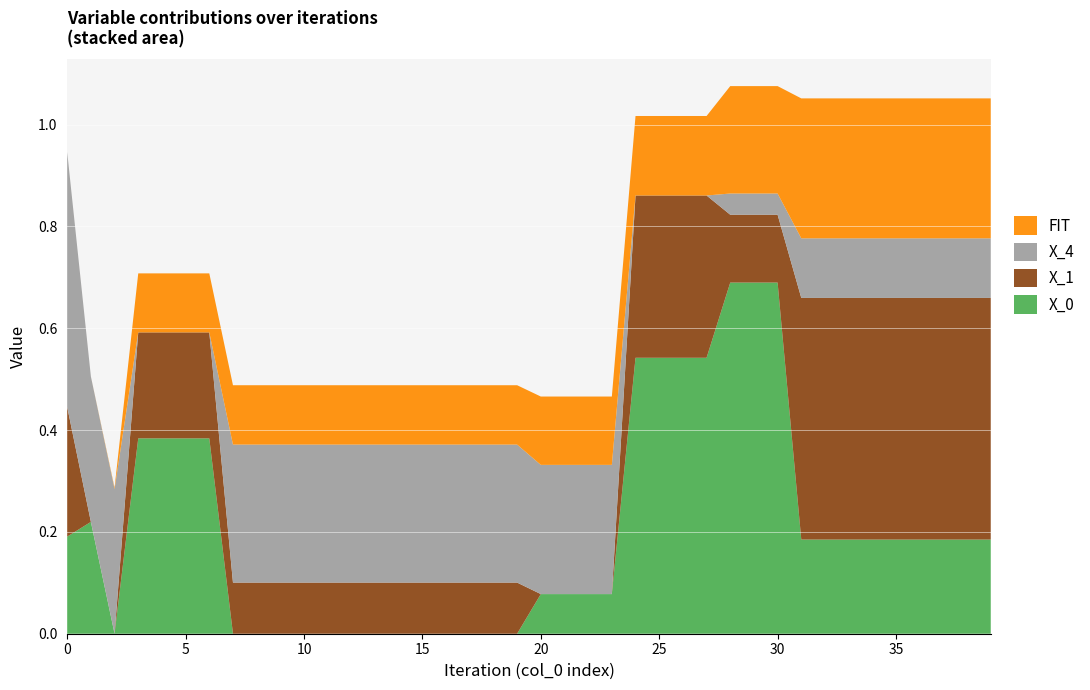

Reading left to right, list all the values displayed in this chart.

X_0: 0.2	0.2	0.0	0.4	0.4	0.4	0.4	0.0	0.0	0.0	0.0	0.0	0.0	0.0	0.0	0.0	0.0	0.0	0.0	0.0	0.1	0.1	0.1	0.1	0.5	0.5	0.5	0.5	0.7	0.7	0.7	0.2	0.2	0.2	0.2	0.2	0.2	0.2	0.2	0.2
X_1: 0.3	0.0	0.0	0.2	0.2	0.2	0.2	0.1	0.1	0.1	0.1	0.1	0.1	0.1	0.1	0.1	0.1	0.1	0.1	0.1	0.0	0.0	0.0	0.0	0.3	0.3	0.3	0.3	0.1	0.1	0.1	0.5	0.5	0.5	0.5	0.5	0.5	0.5	0.5	0.5
X_4: 0.5	0.3	0.3	0.0	0.0	0.0	0.0	0.3	0.3	0.3	0.3	0.3	0.3	0.3	0.3	0.3	0.3	0.3	0.3	0.3	0.3	0.3	0.3	0.3	0.0	0.0	0.0	0.0	0.0	0.0	0.0	0.1	0.1	0.1	0.1	0.1	0.1	0.1	0.1	0.1
FIT: 0.0	0.0	0.0	0.1	0.1	0.1	0.1	0.1	0.1	0.1	0.1	0.1	0.1	0.1	0.1	0.1	0.1	0.1	0.1	0.1	0.1	0.1	0.1	0.1	0.2	0.2	0.2	0.2	0.2	0.2	0.2	0.3	0.3	0.3	0.3	0.3	0.3	0.3	0.3	0.3